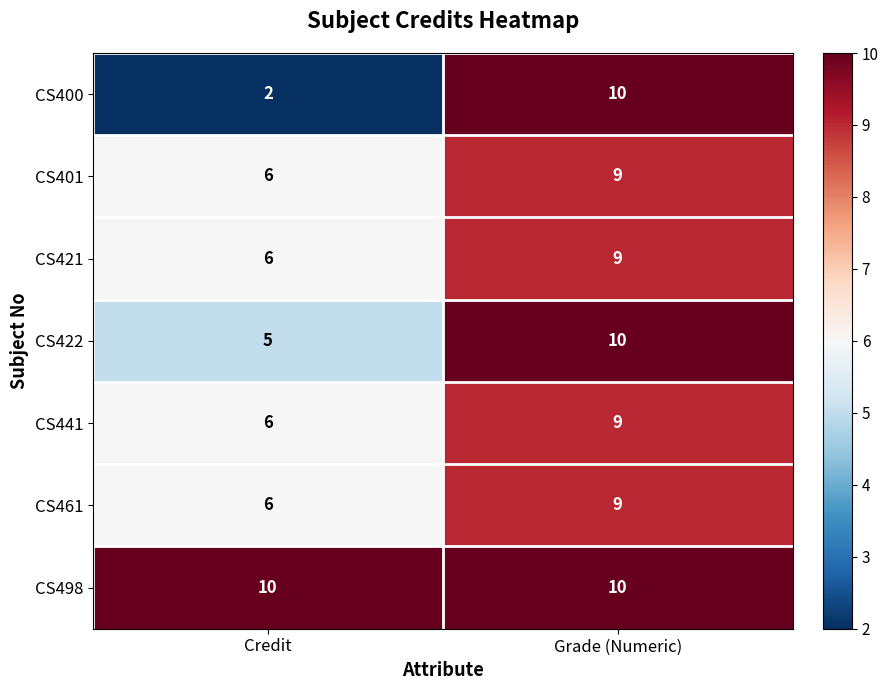

Which series has the largest range (max minus min)?

CS400